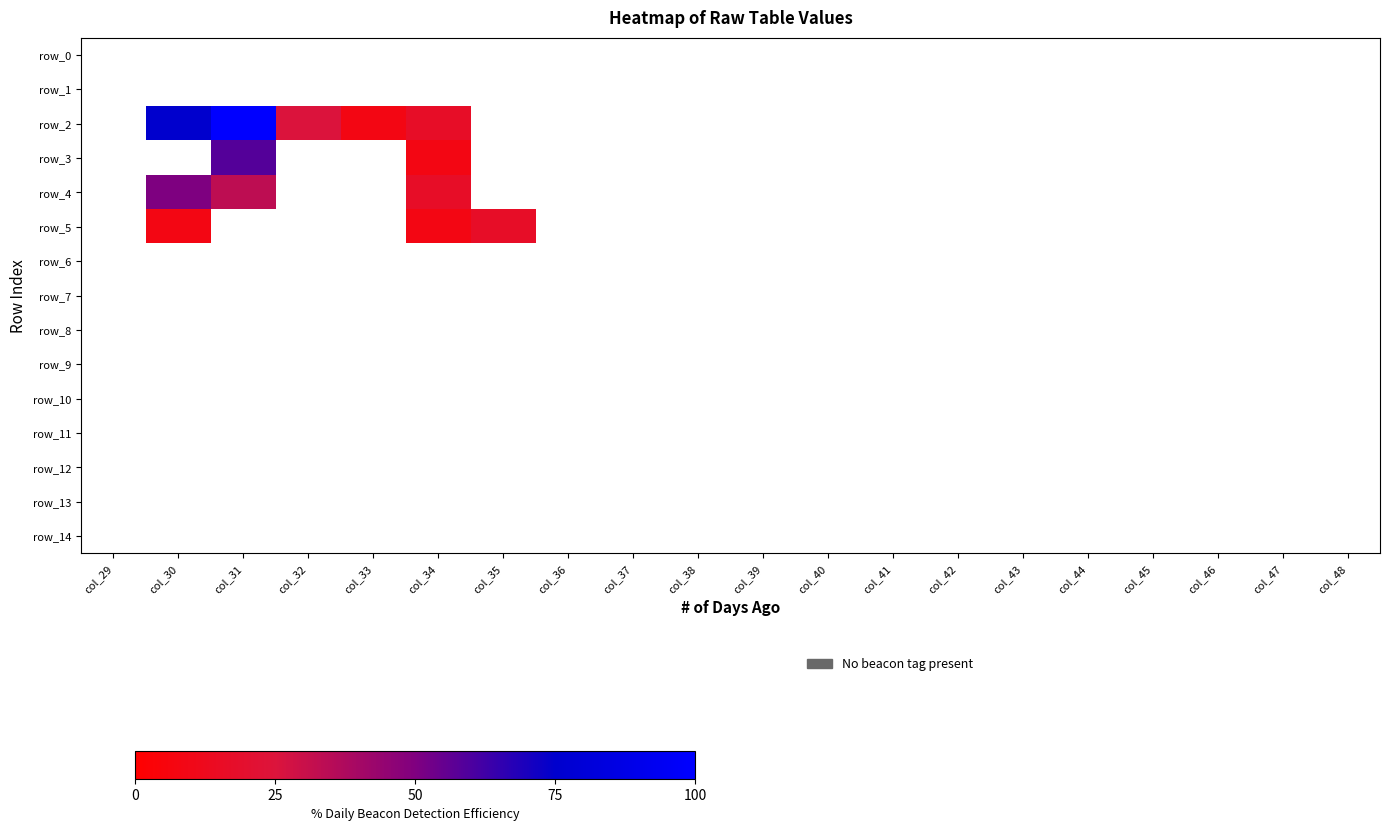

Which category has the highest value across all series?

col_31